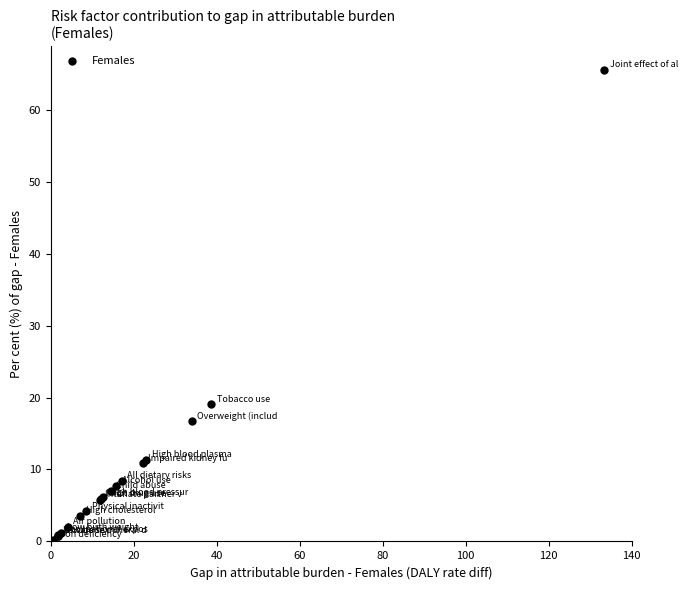

What Y value in the scatter plot is closest to 32?

19.0